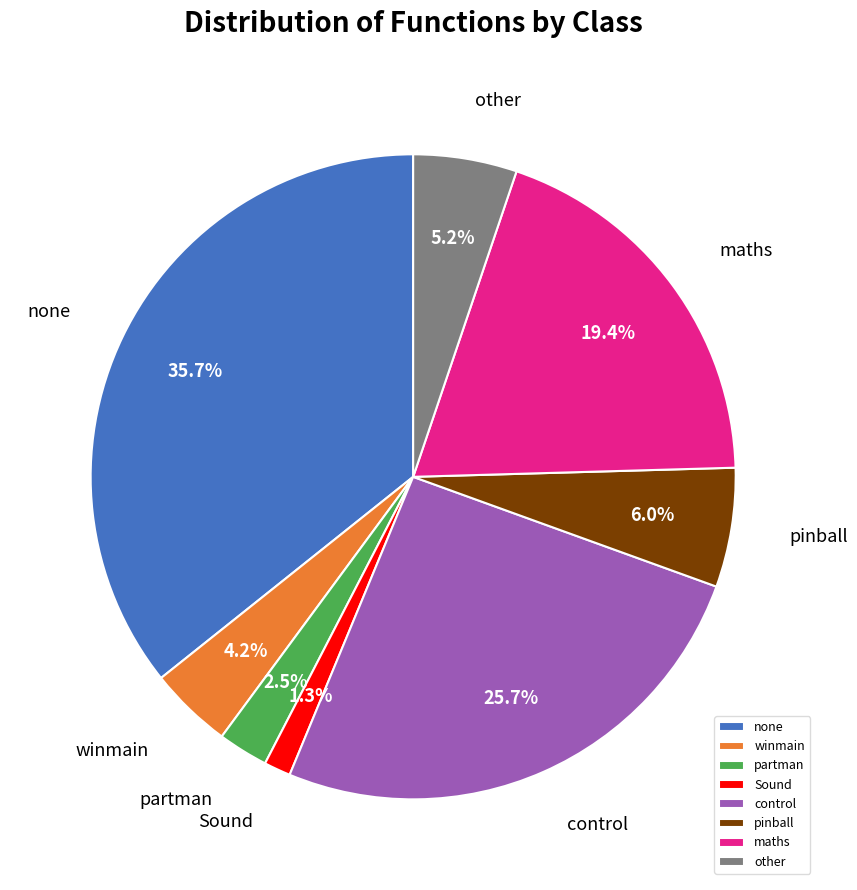

Between maths and control, which is larger?

control